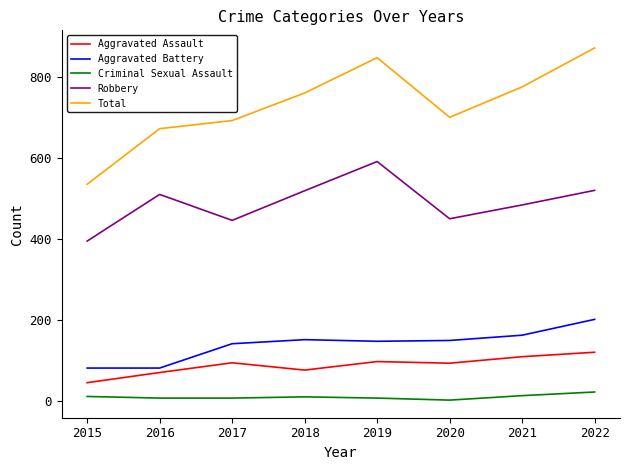

At how many categories does at least one series exceed 862?

1